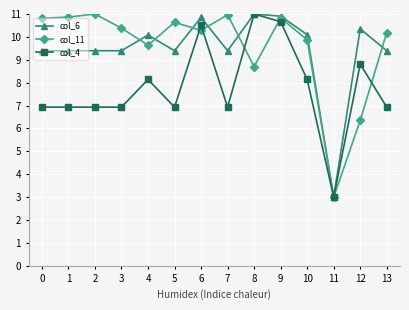

What is the minimum value shown in the chart?

3.0